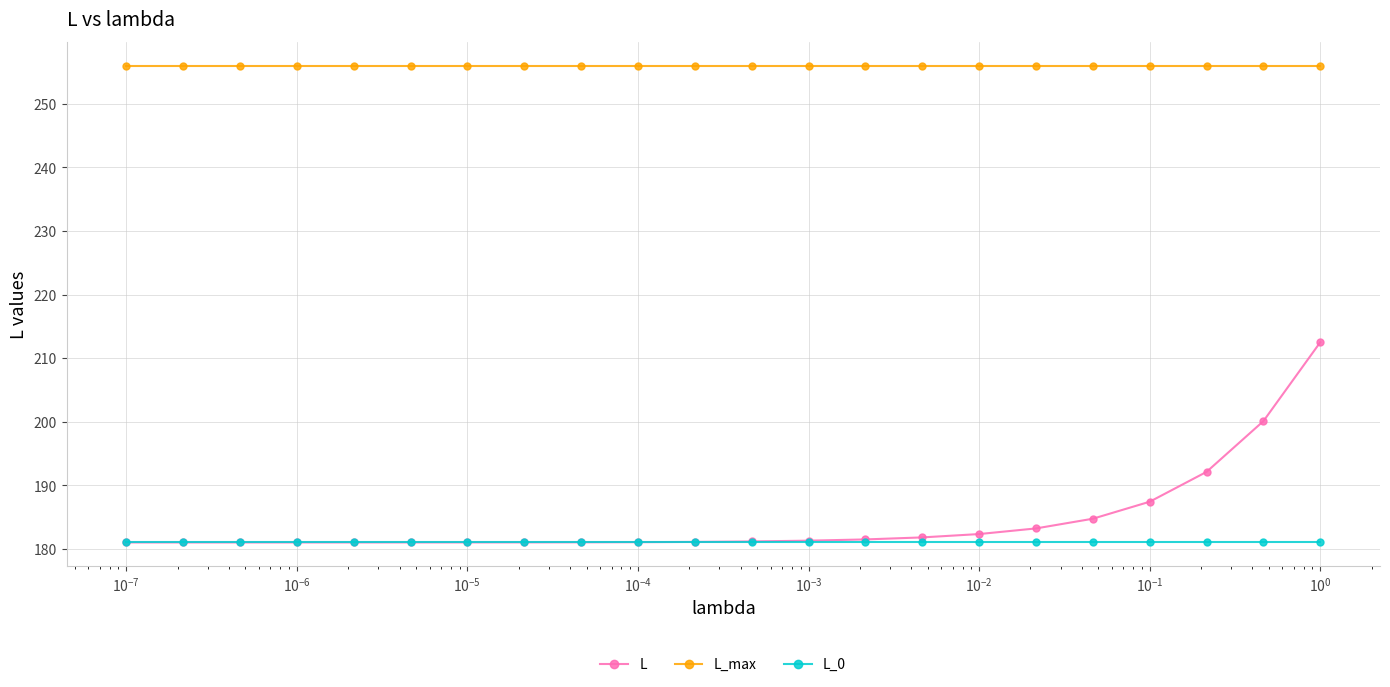

What is the sum of all L_0 values?

3982.4